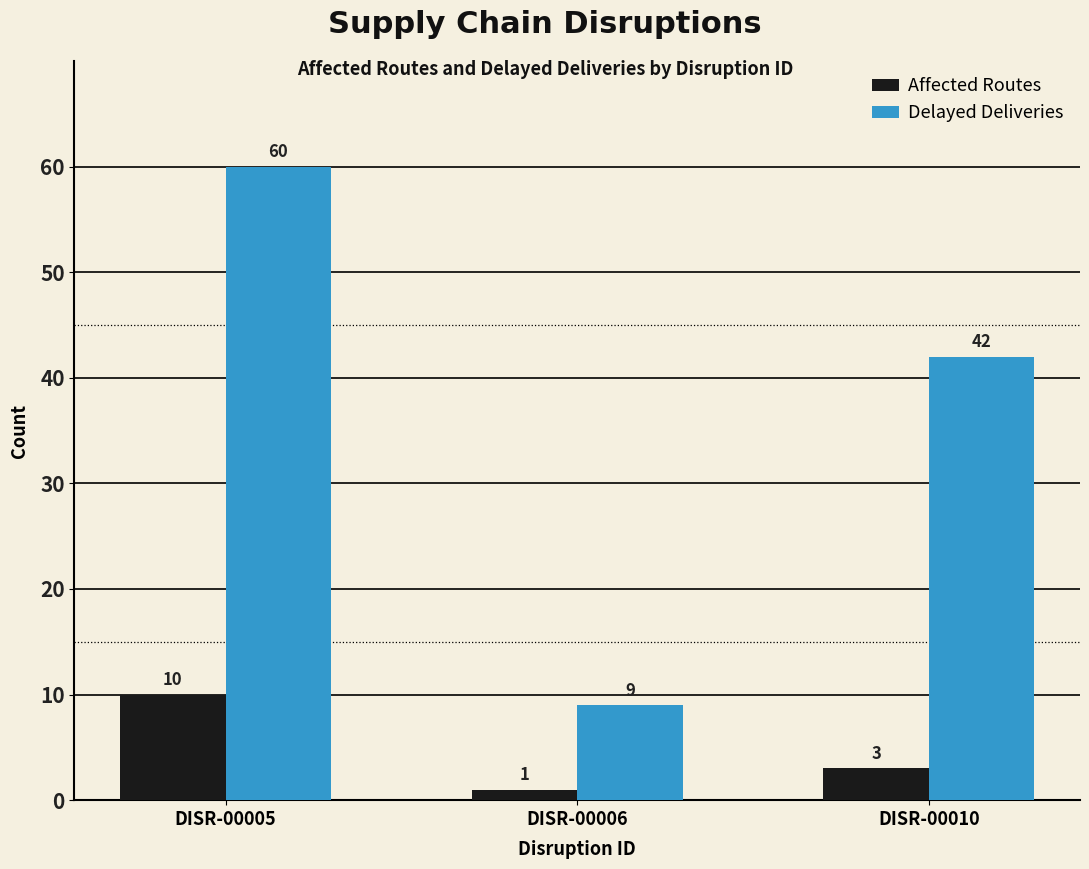

What is the value of the Delayed Deliveries bar at the 2nd from the left?

9